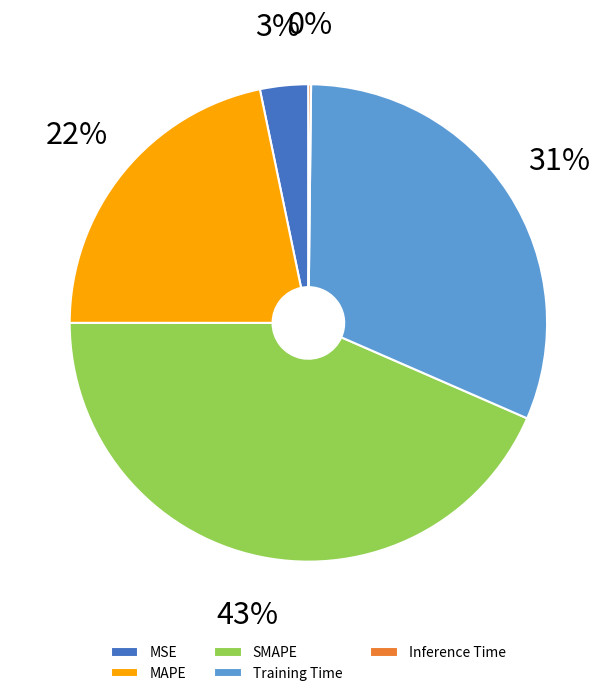

What is the ratio of the value at MAPE to the value at SMAPE?

0.5